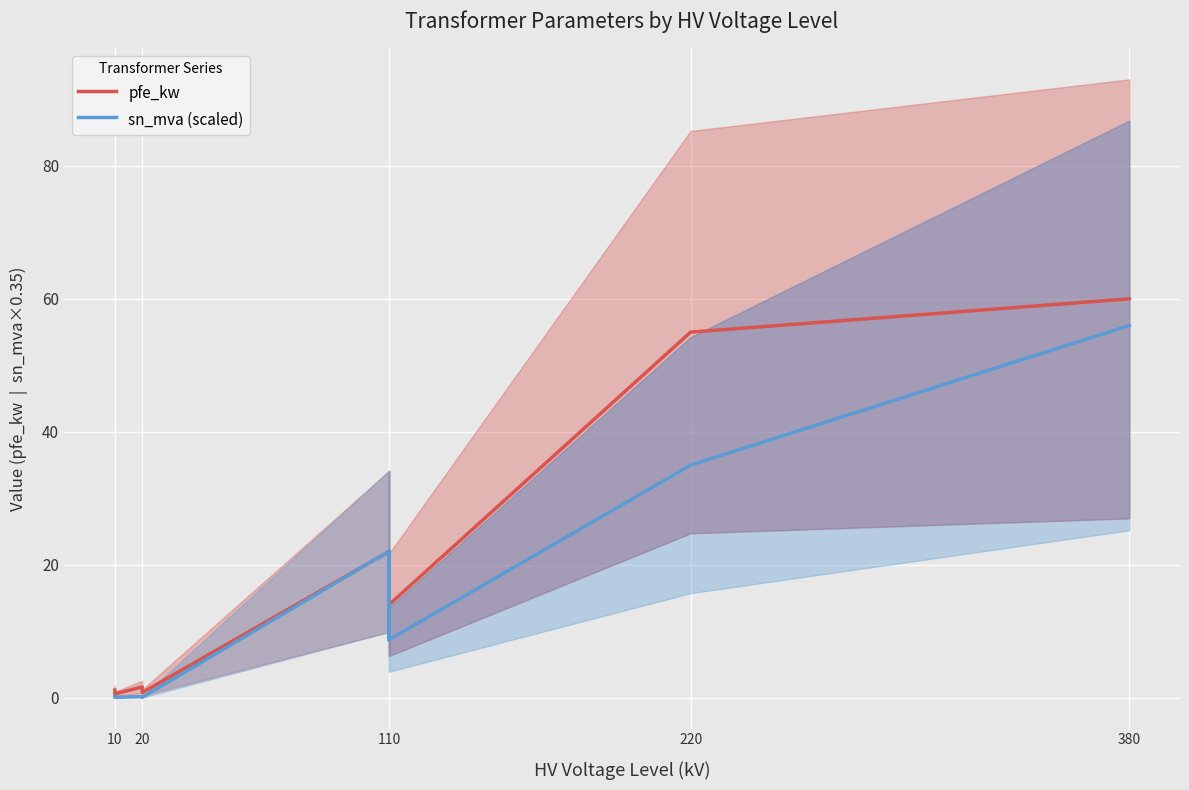

The value of pfe_kw at 10 is 0.8. True or false?

False